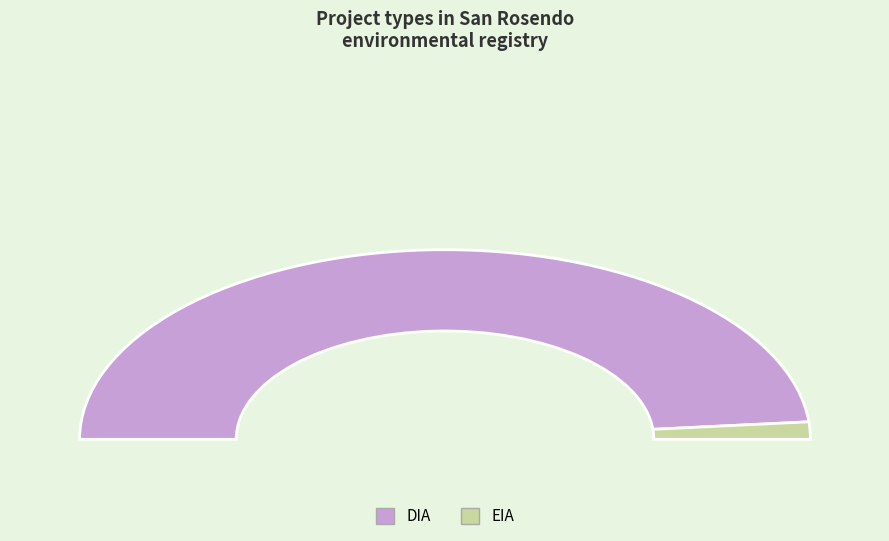

Is there a majority slice in this chart?

Yes